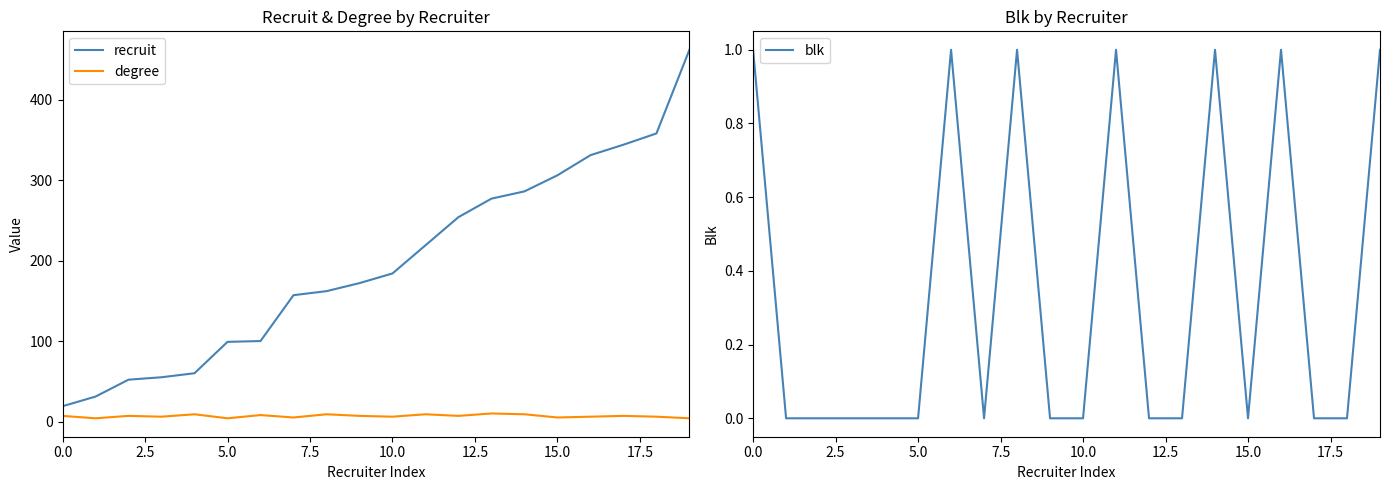

What is the difference between the maximum and minimum values in the blk series?

1